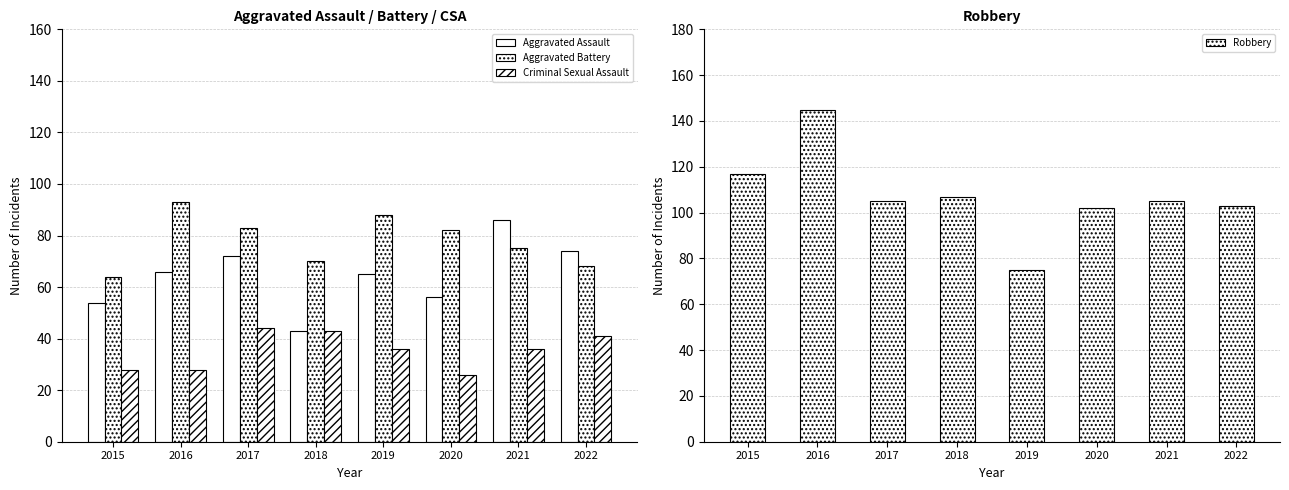

Rank the series at 2016 from highest to lowest value.

Robbery, Aggravated Battery, Aggravated Assault, Criminal Sexual Assault